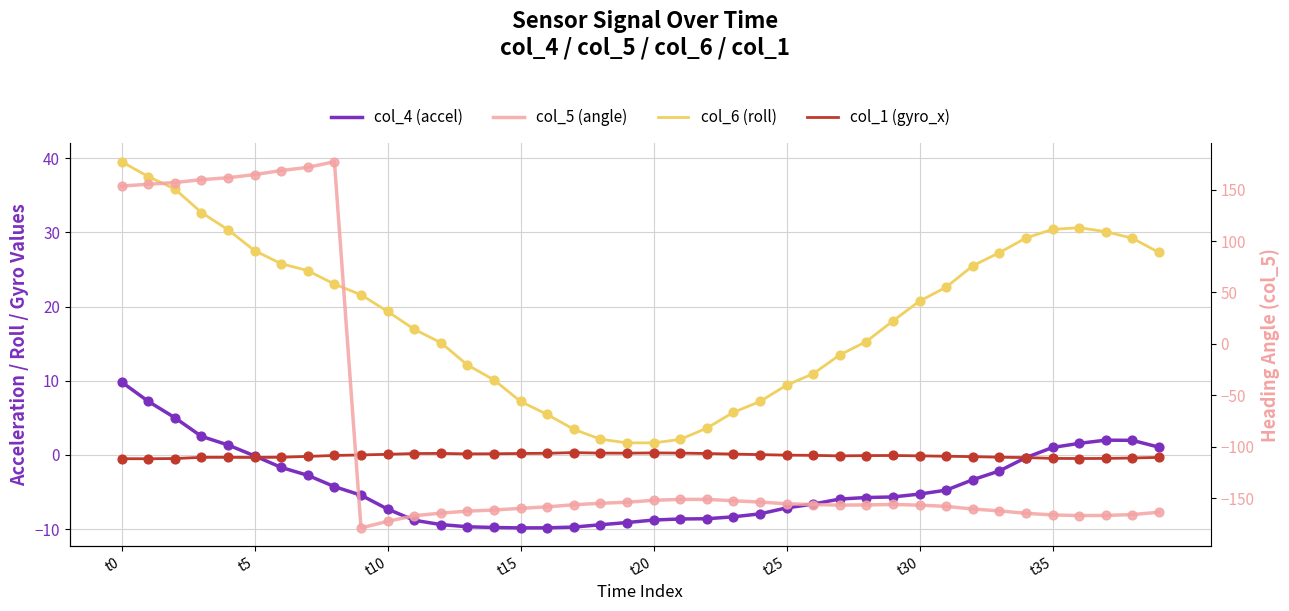

What are all the series names shown in the legend?

col_4 (accel), col_6 (roll), col_1 (gyro_x), col_5 (angle)